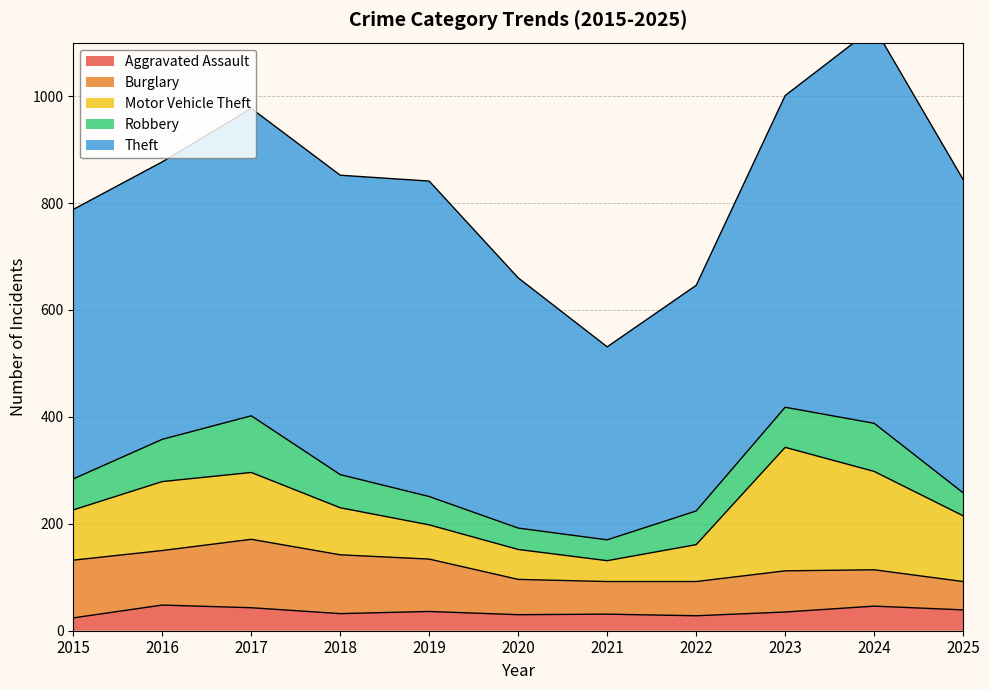

True or false: Theft has more than 2 points higher than both neighbors.

True